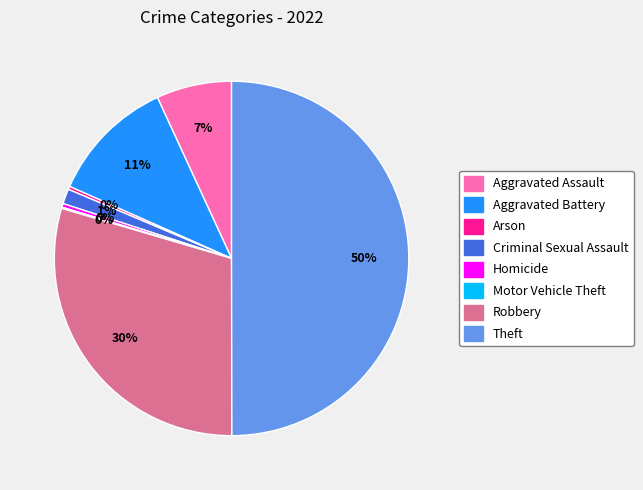

To the nearest percent, what is the average slice percentage?

12%